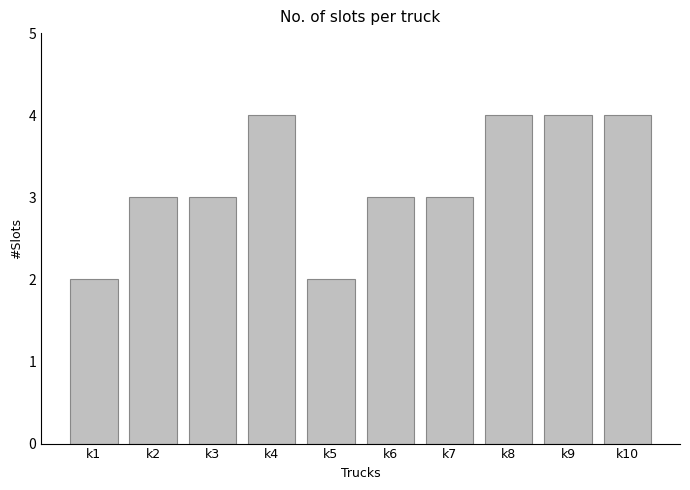

Count the number of categories in the chart.

10